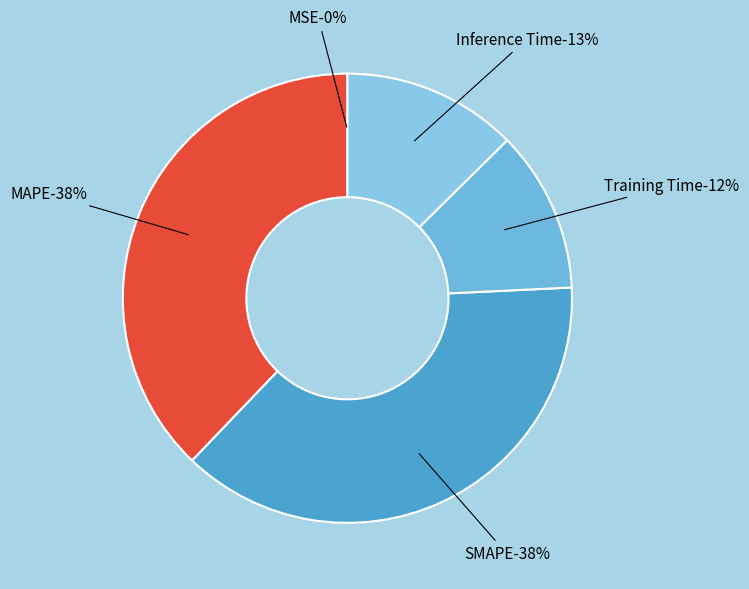

What percentage is the Training Time slice, to the nearest percent?

12%